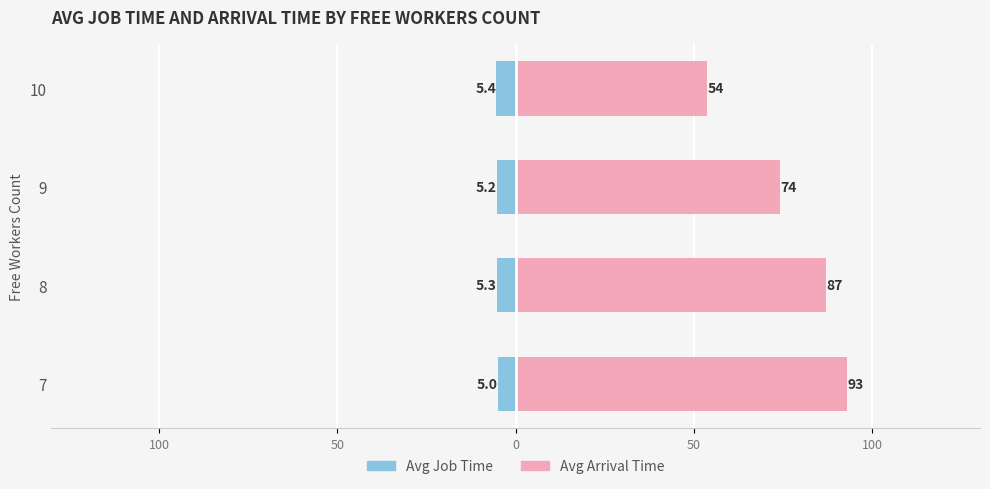

How many distinct data groups are displayed?

2